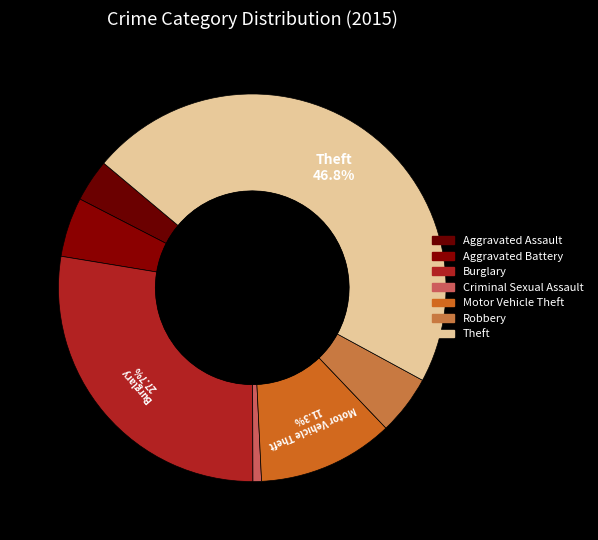

What is the ratio of the value at Robbery to the value at Motor Vehicle Theft?

0.4